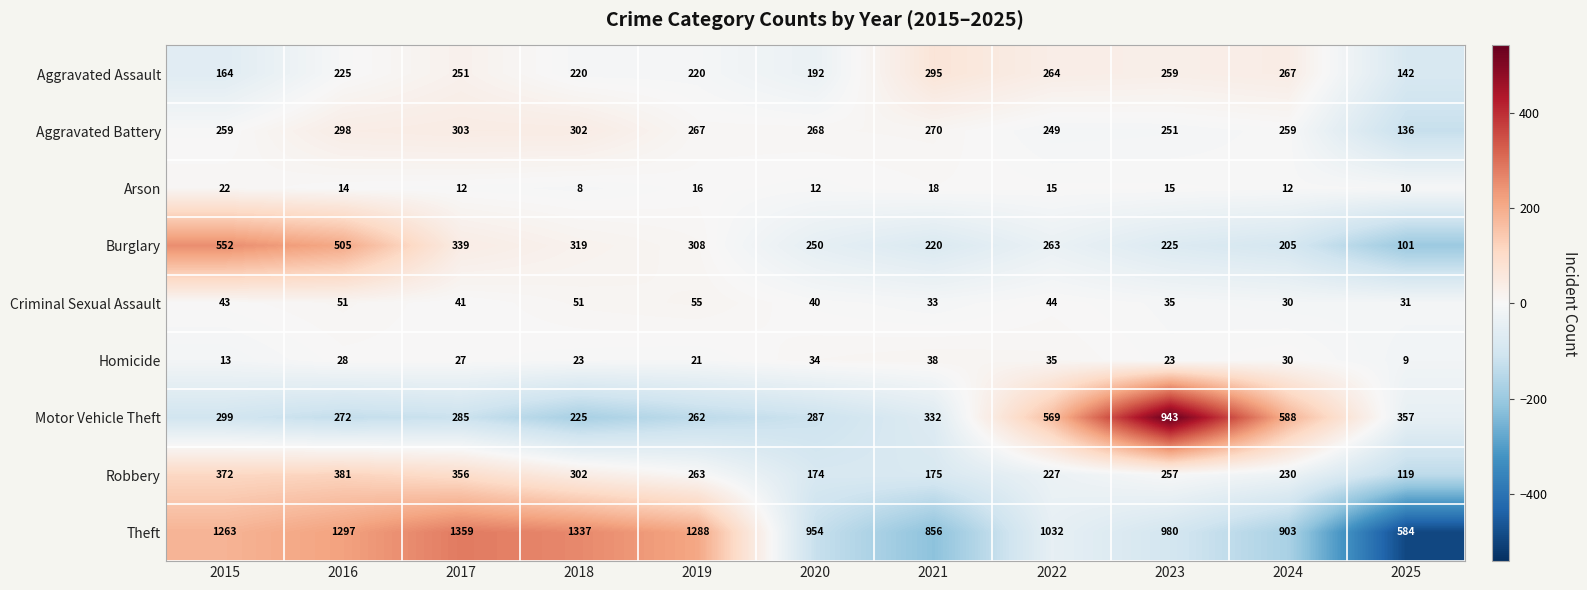

True or false: Robbery has a value of 381 at 2016.

True